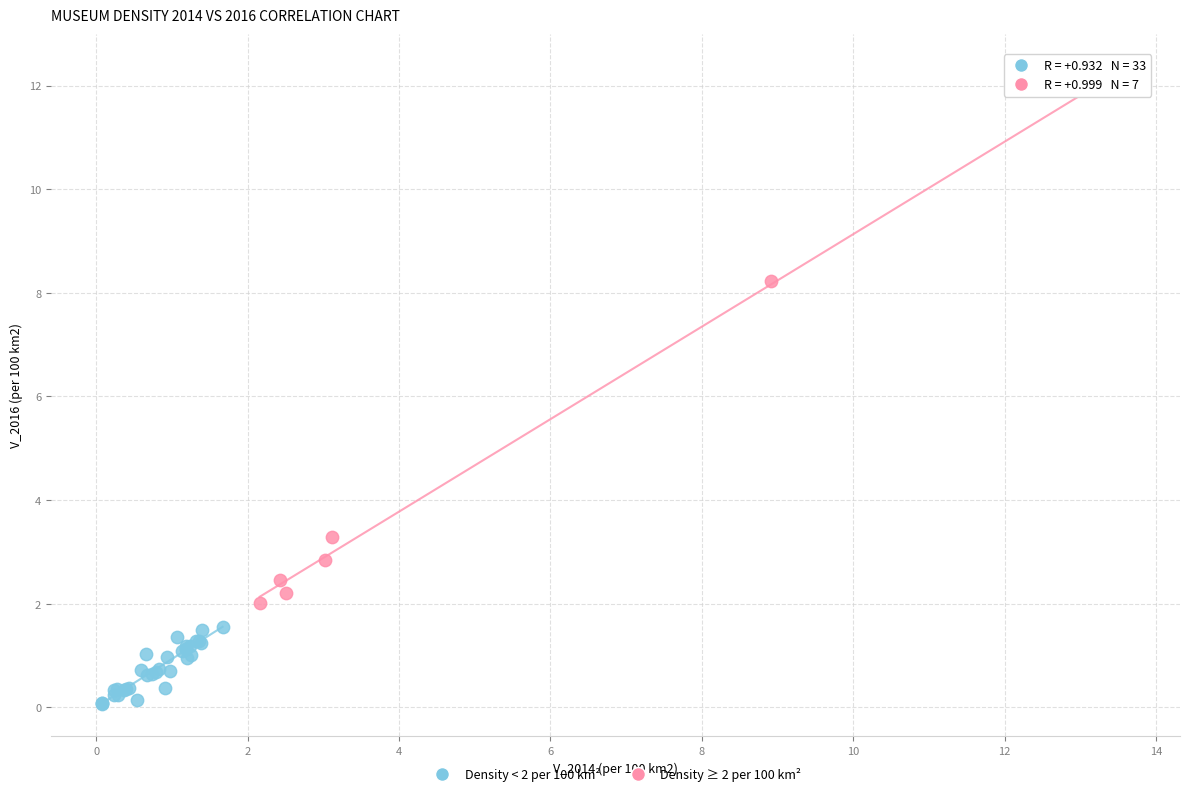

Which series has the largest Y range (max minus min)?

Density ≥ 2 per 100 km²